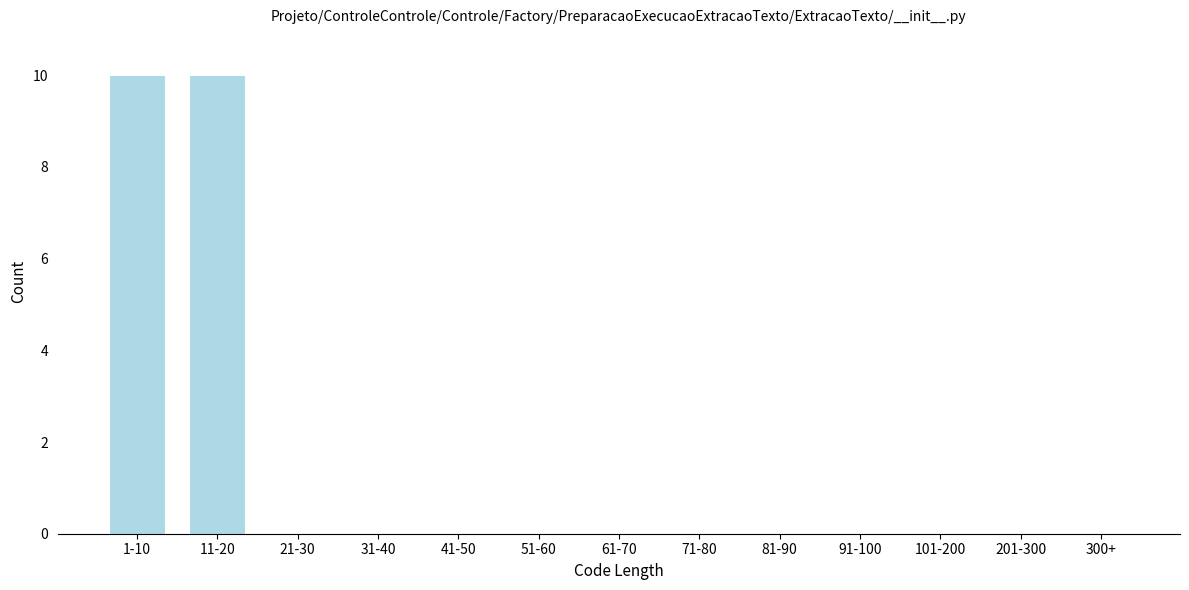

Reading left to right, list all the values displayed in this chart.

1-10=10	11-20=10	21-30=0	31-40=0	41-50=0	51-60=0	61-70=0	71-80=0	81-90=0	91-100=0	101-200=0	201-300=0	300+=0